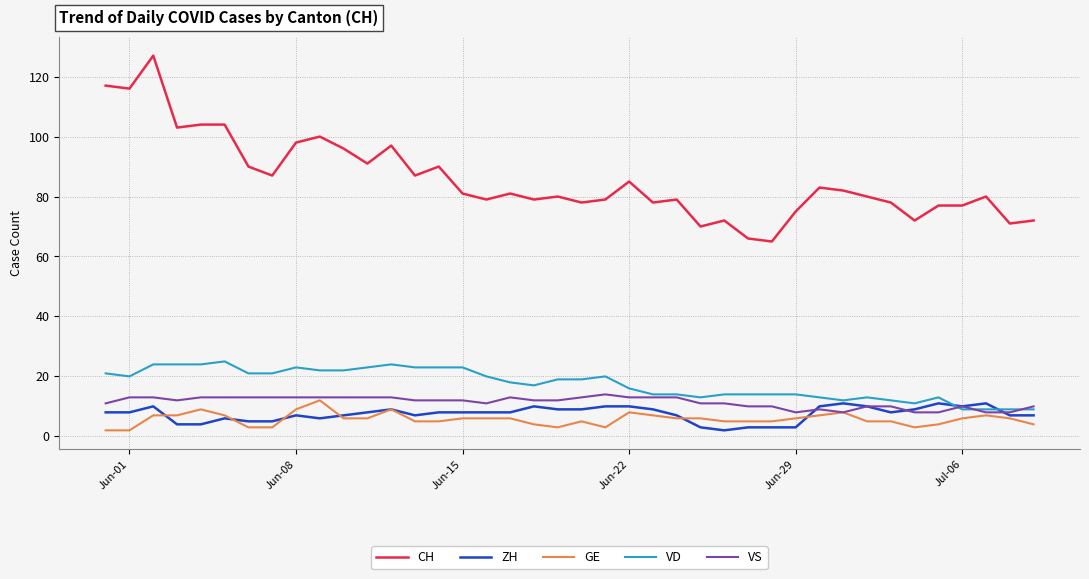

What is the sum of all VS values?

455